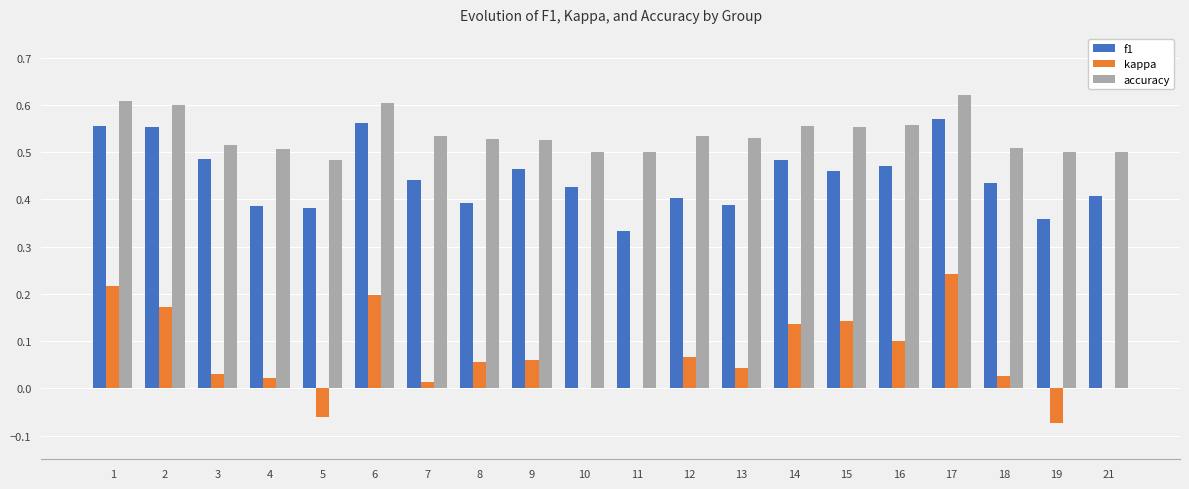

Is the value of accuracy at 8 greater than the value of f1 at 18?

Yes